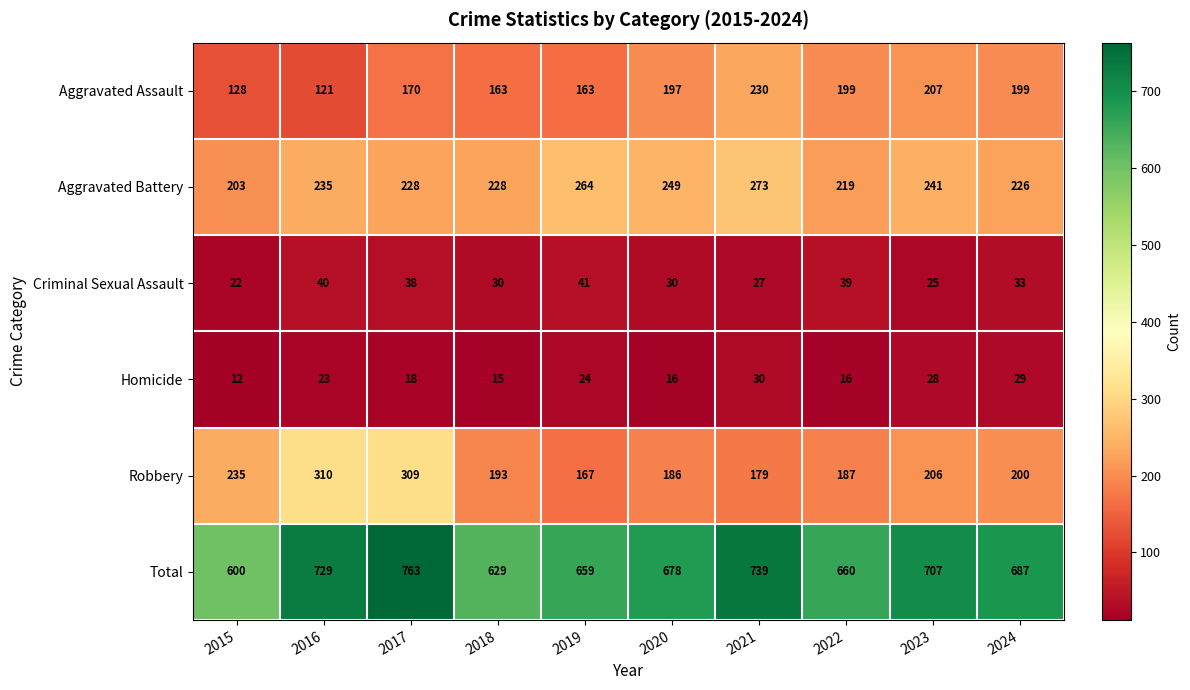

What is the difference between the Aggravated Battery values at 2021 and 2020?

24